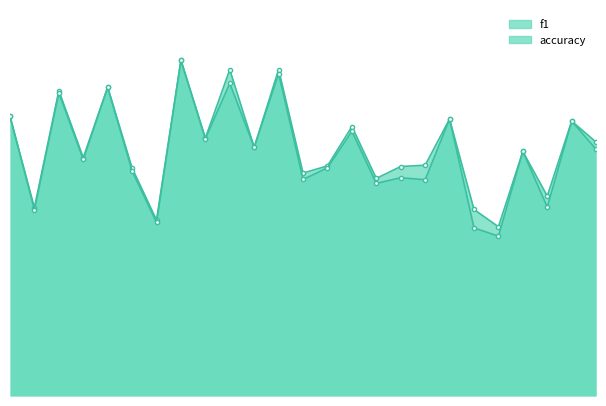

How many lines are shown in the chart?

2